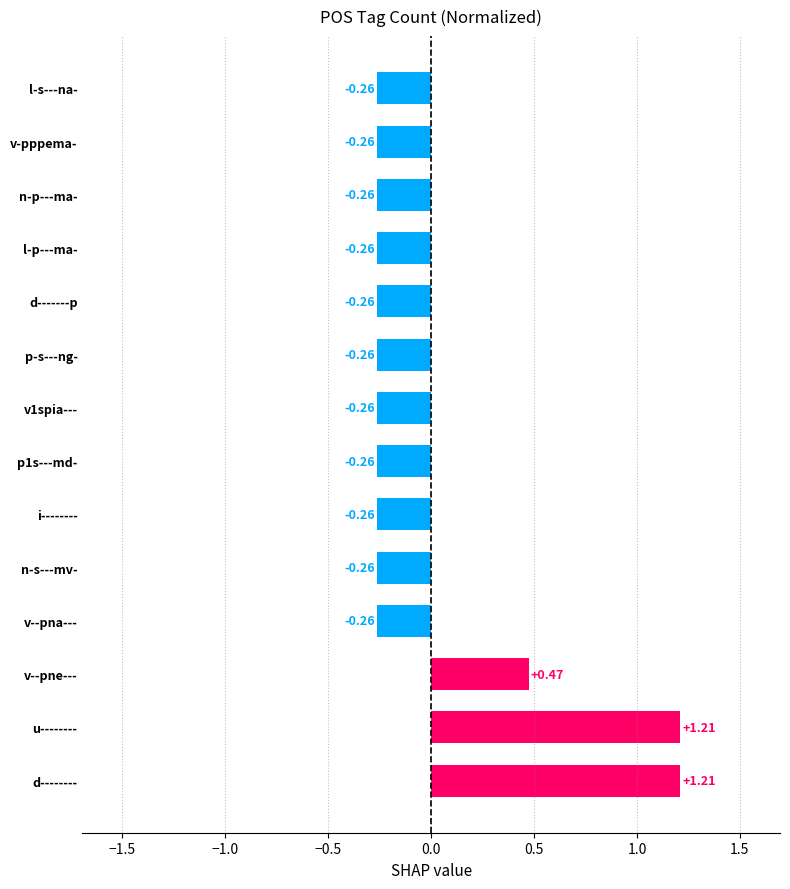

What is the difference between the second highest and minimum values?

1.5